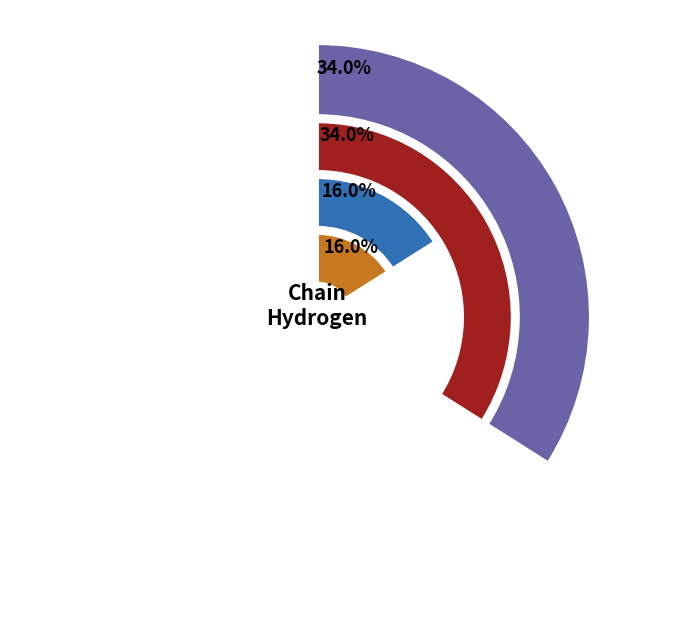

Which has a higher value, HC-1 or HC-2?

HC-2